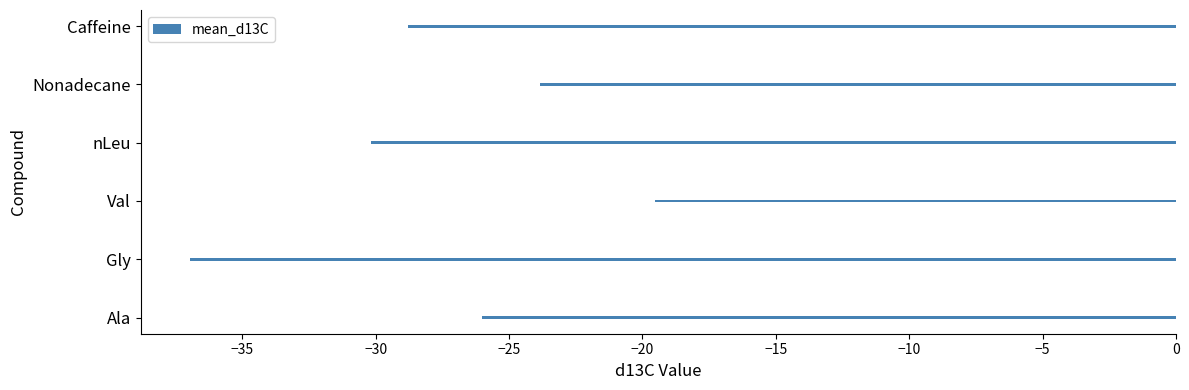

What is the difference between the maximum and minimum values?

17.4